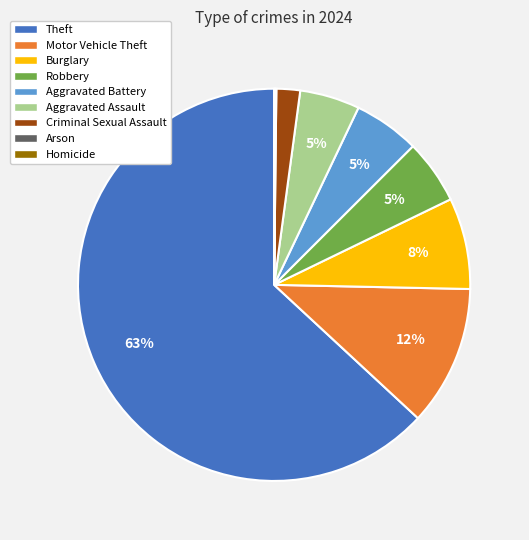

Between Theft and Robbery, which is larger?

Theft